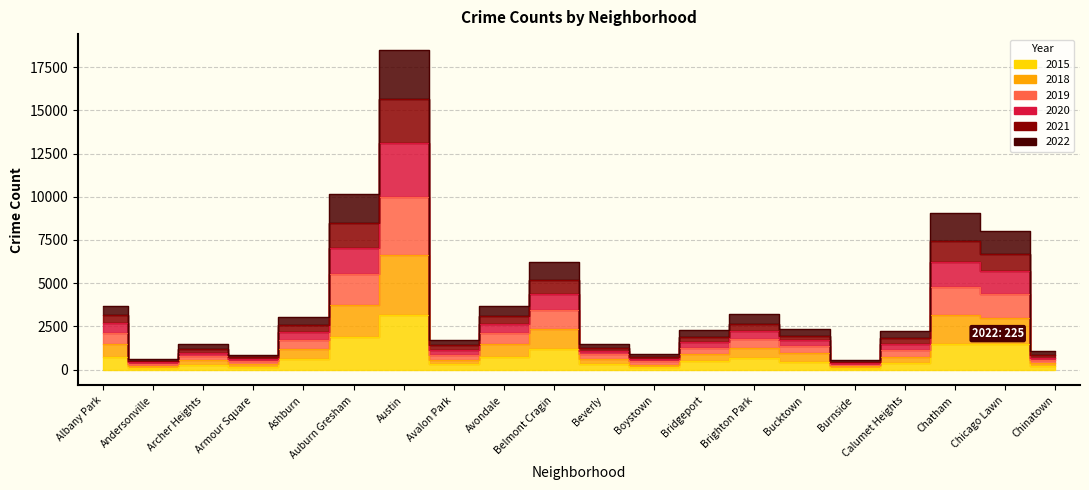

Between Armour Square and Brighton Park, which series saw the biggest shift?

2022